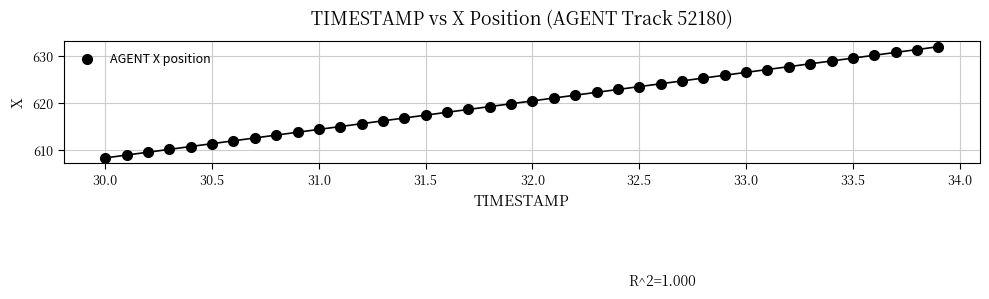

What is the range of Y values (max minus min)?

23.6